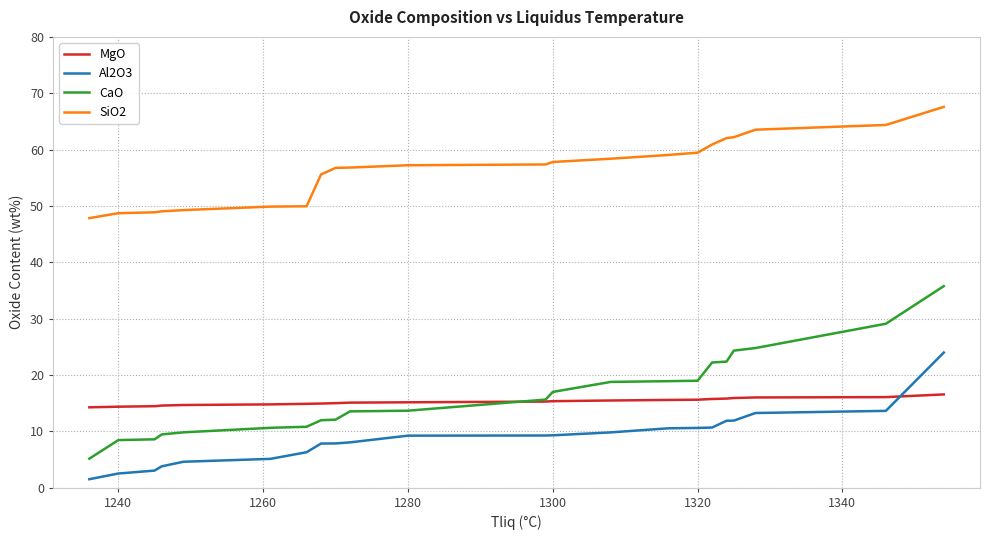

Which series has the largest total across all categories?

SiO2